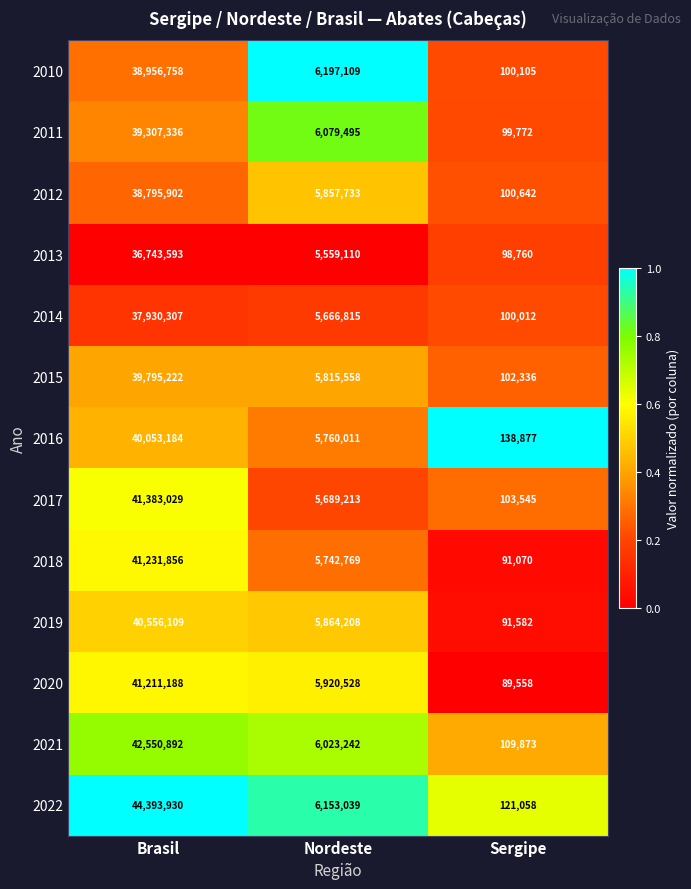

The value of 2017 at Sergipe is 103545. True or false?

True